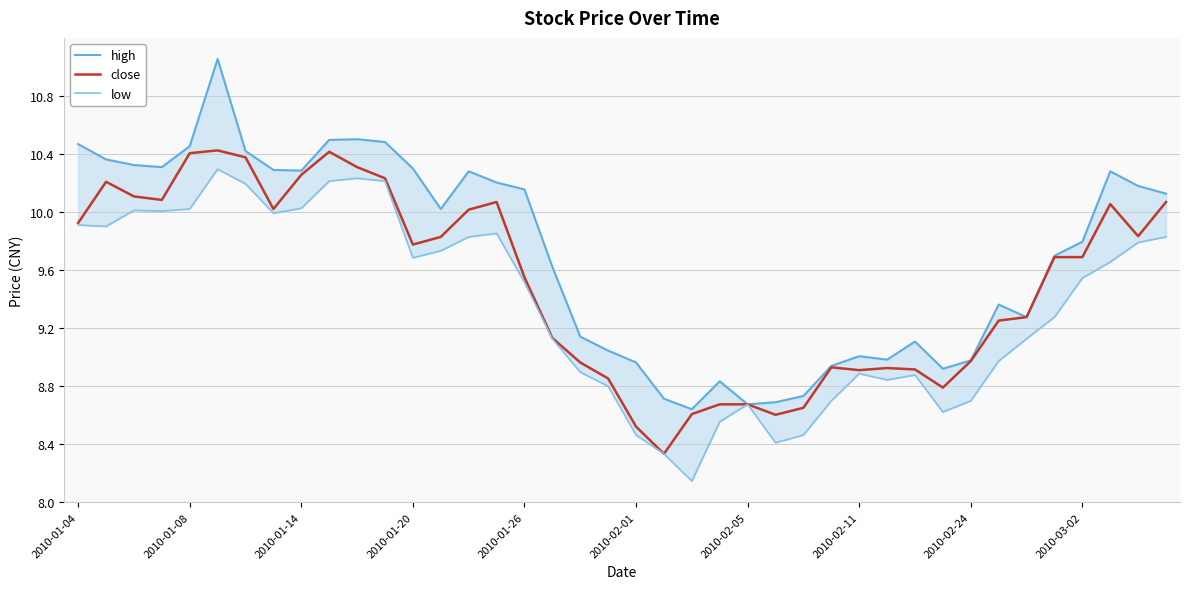

What is the highest value of the close series?

10.4